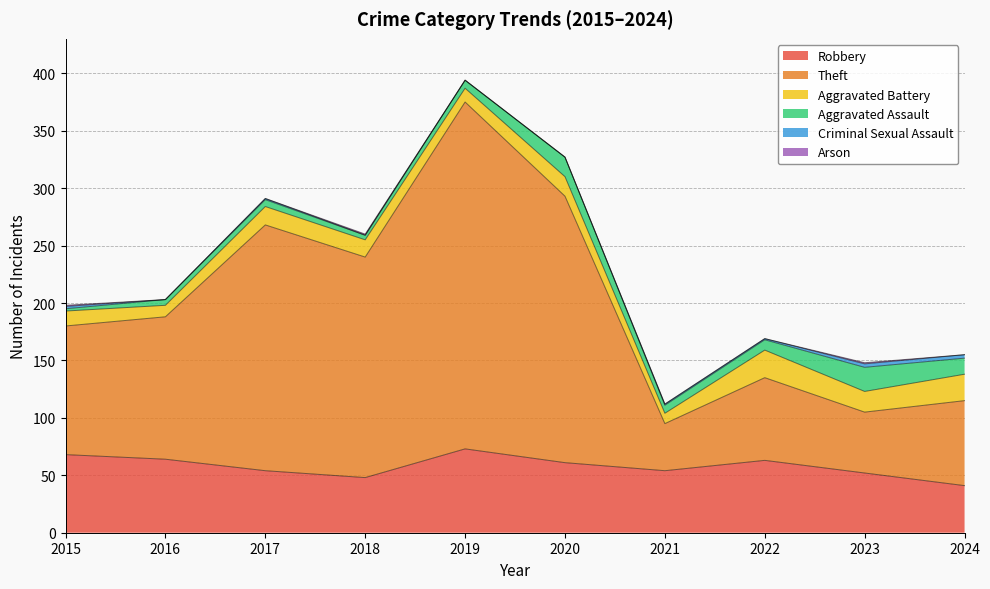

Does the chart have visible grid lines?

Yes